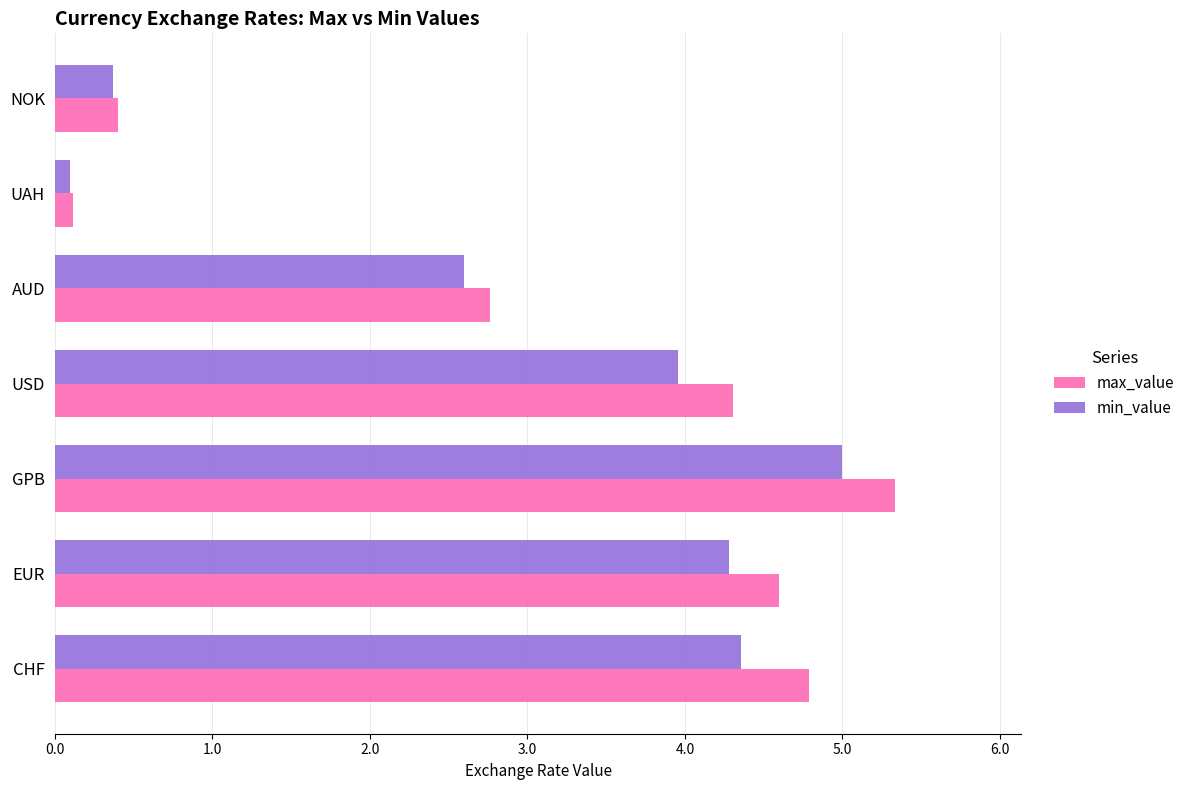

Which series changed the most between EUR and AUD?

max_value